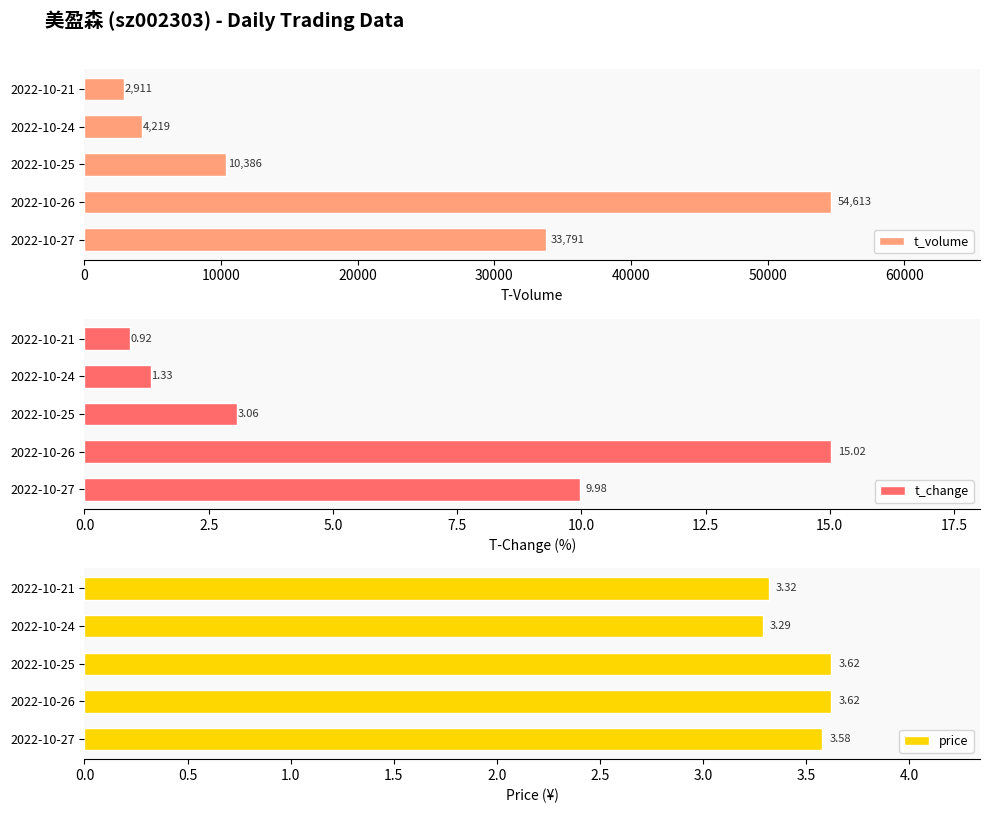

True or false: t_volume has a value of 60621 at 2022-10-27.

False